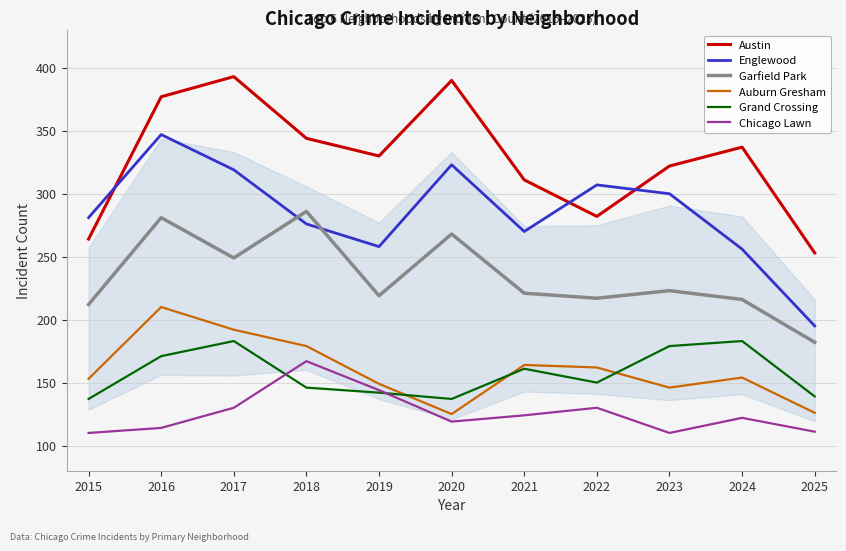

At which label does Englewood reach its minimum?

2025